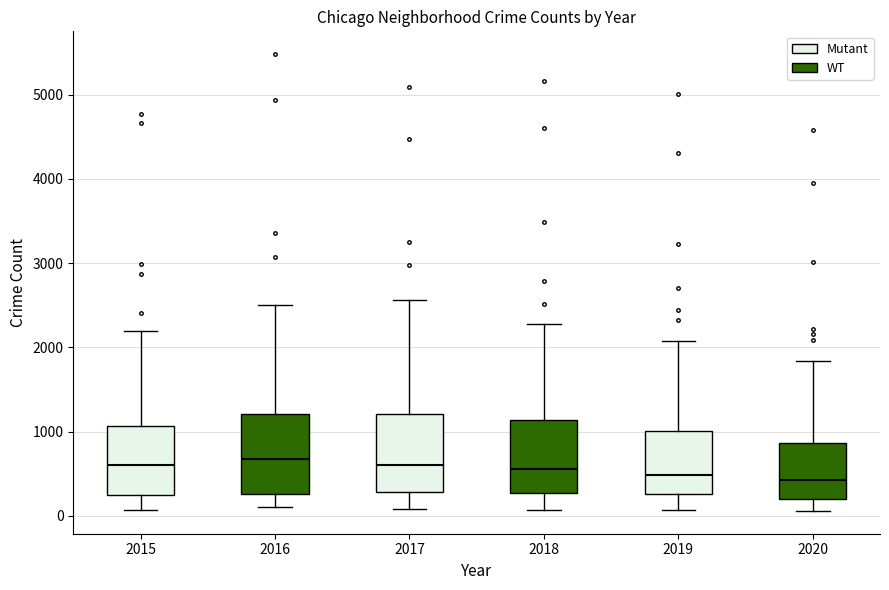

Where is the upper edge of the box at x = 2017 on the y-axis? The values are not printed on the chart, so give them approximately, as read against the axis.

1200